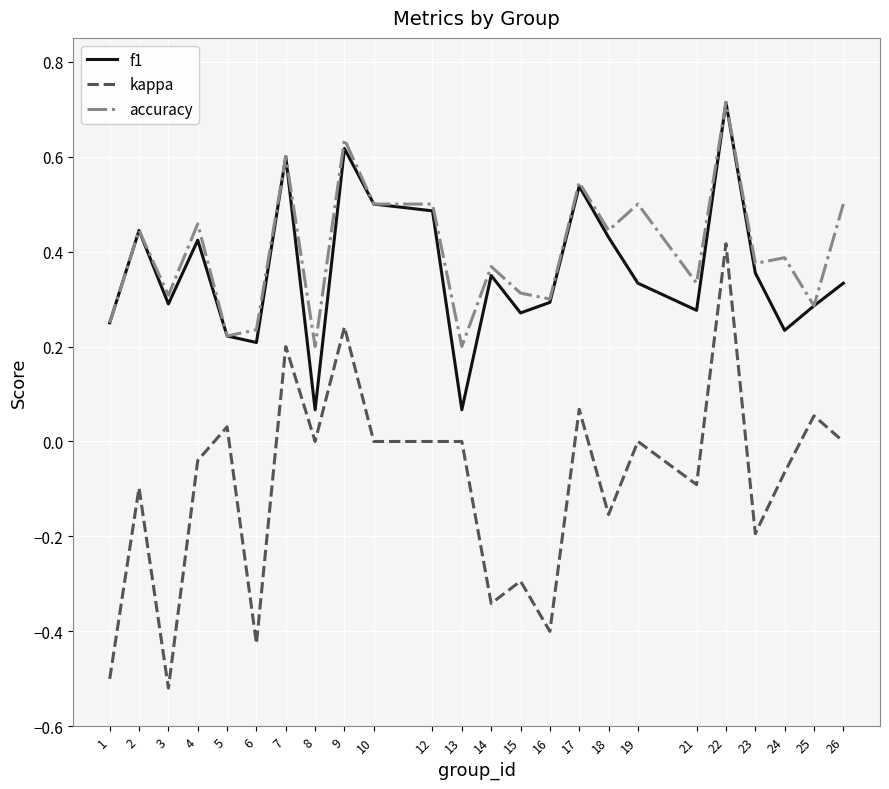

What is the difference between the second highest and second lowest values in the kappa series?

0.7